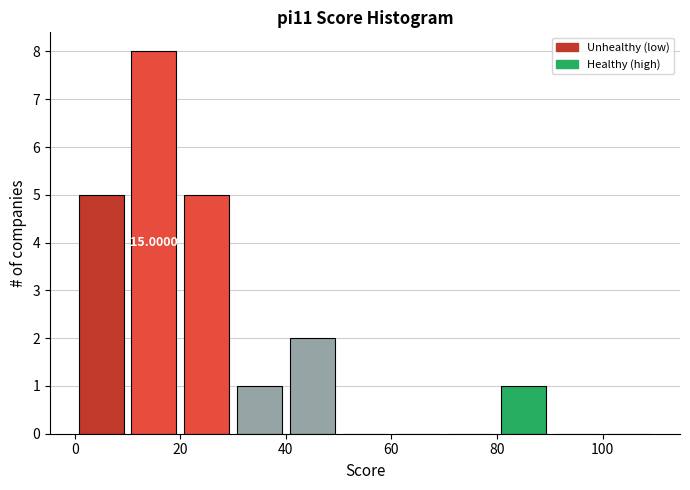

Over which range of the x-axis is the bar tallest?

10 to 20